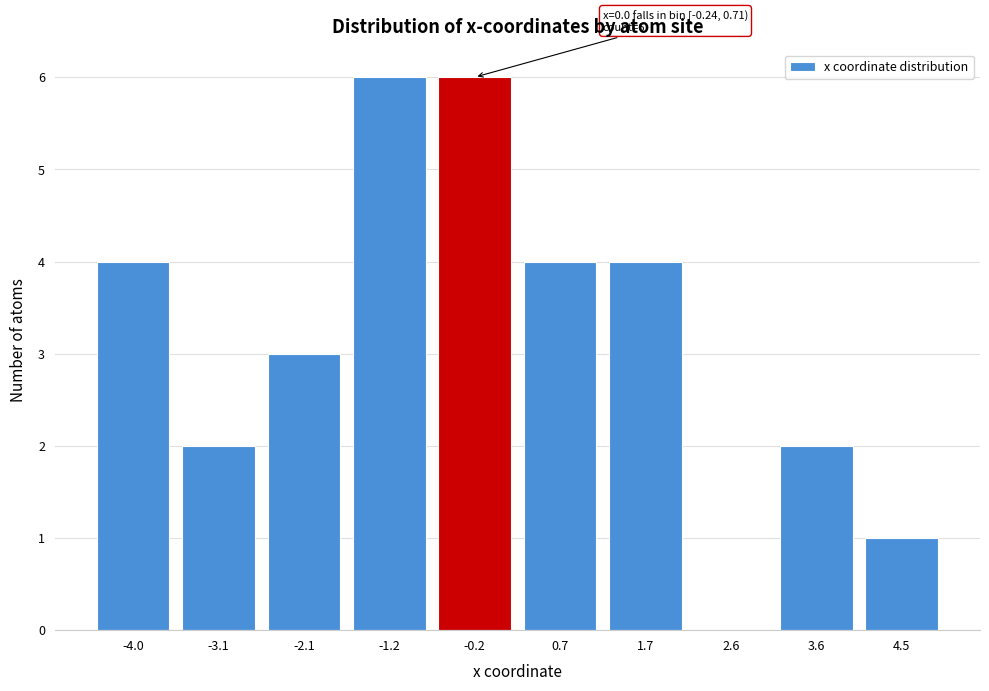

Reading right to left, transcribe all the data shown in this chart.

4.5=1	3.6=2	2.6=0	1.7=4	0.7=4	-0.2=6	-1.2=6	-2.1=3	-3.1=2	-4.0=4